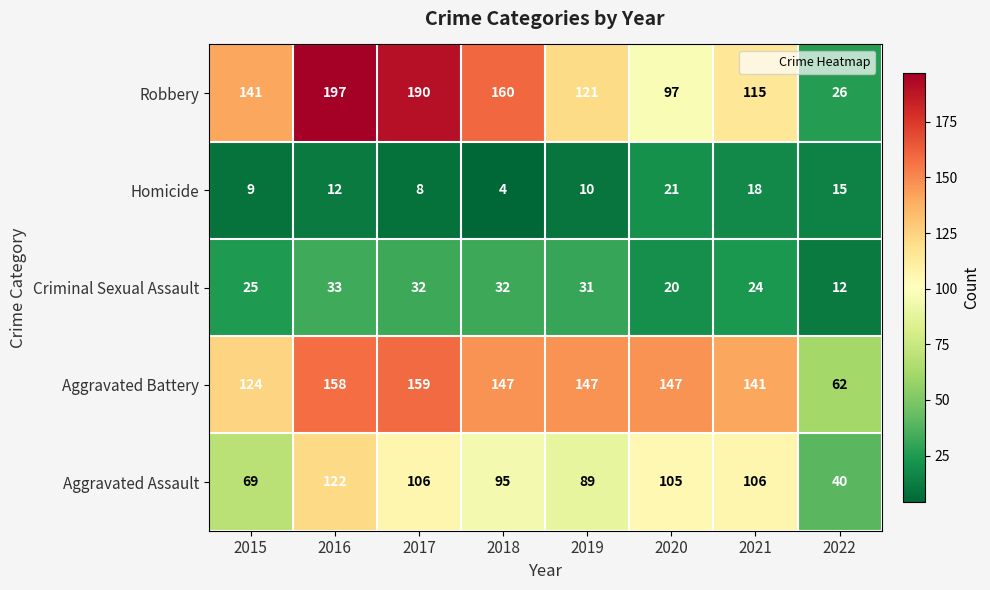

True or false: Aggravated Assault has a value of 167 at 2018.

False